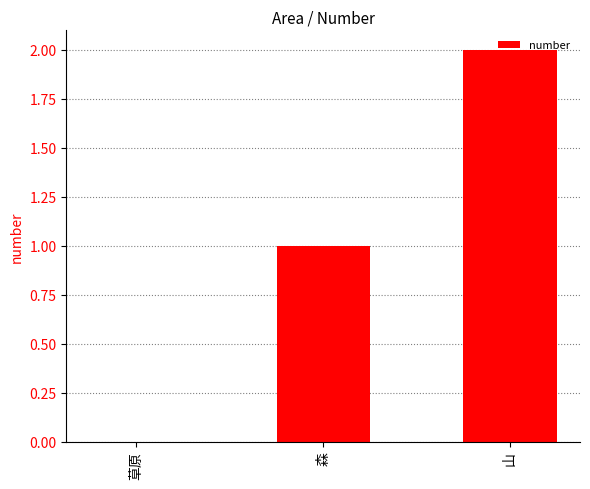

What is the difference between the values at 草原 and 山?

2